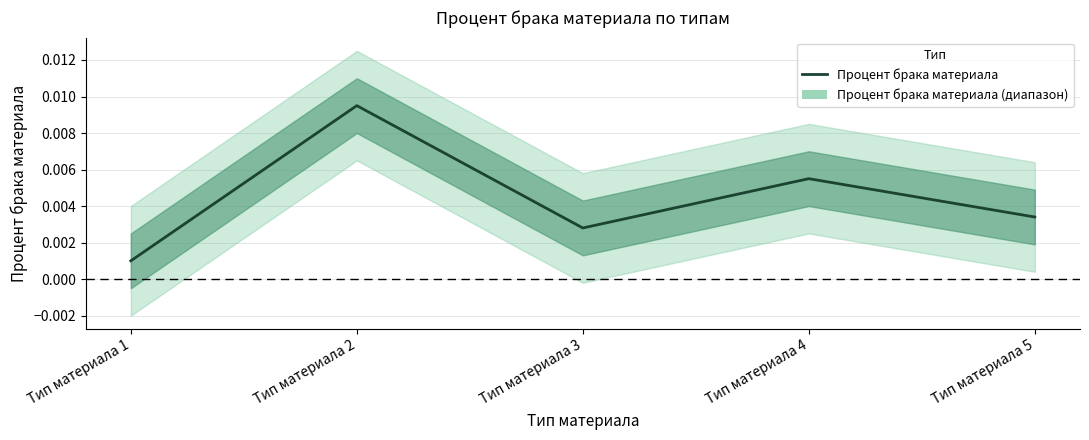

At which category does the chart reach its minimum across all series?

Тип материала 1